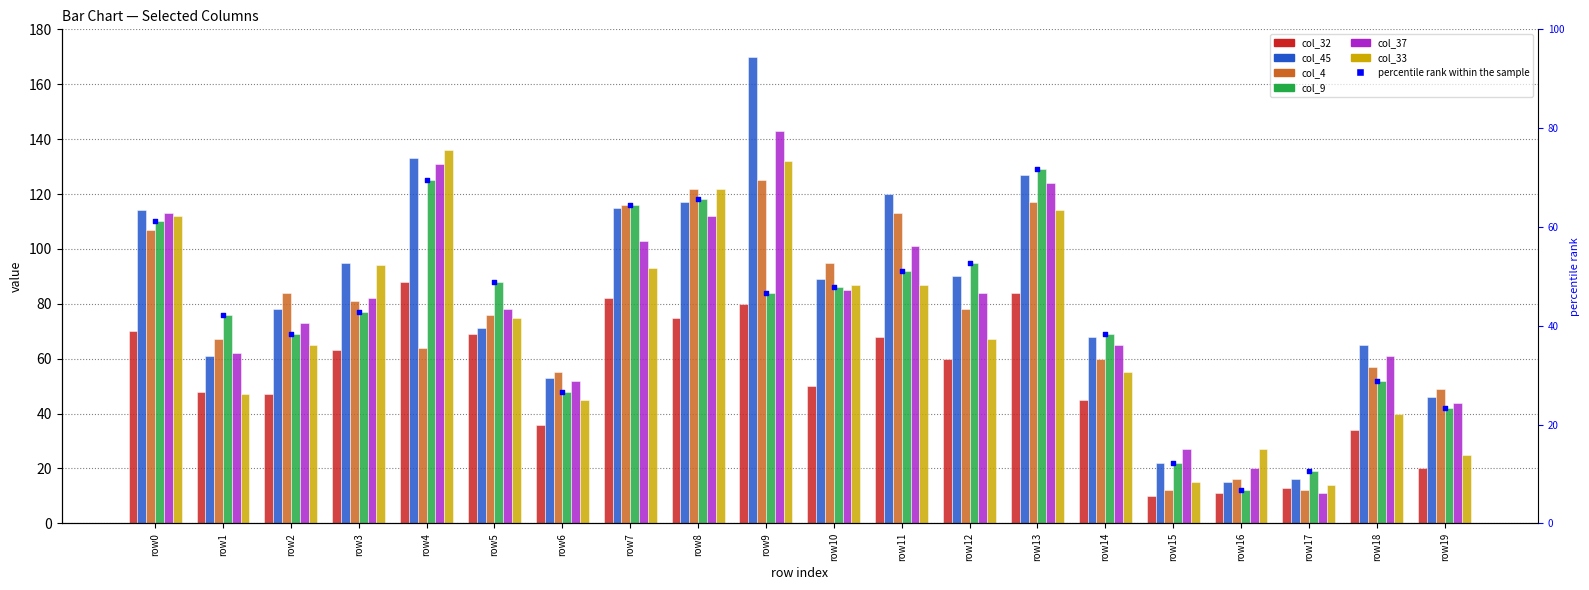

At how many categories does at least one series exceed 86?

11